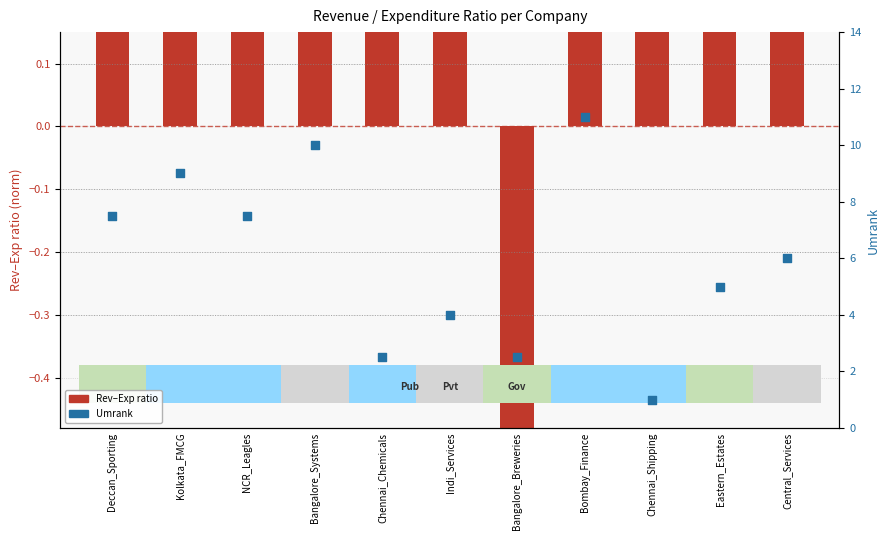

Which series has the largest Y range (max minus min)?

Umrank